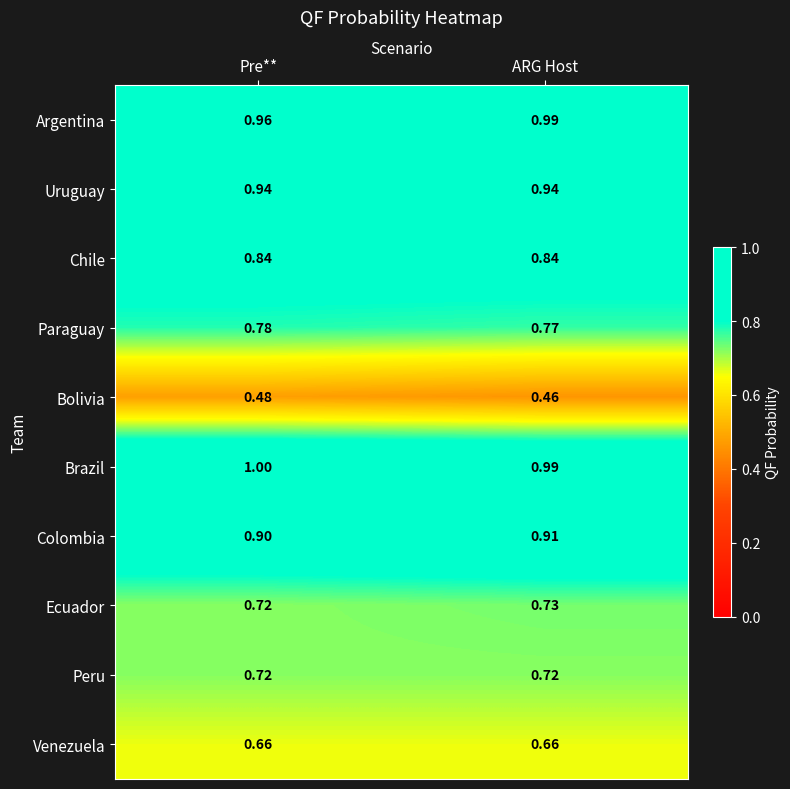

Which series has the largest total across all categories?

Brazil